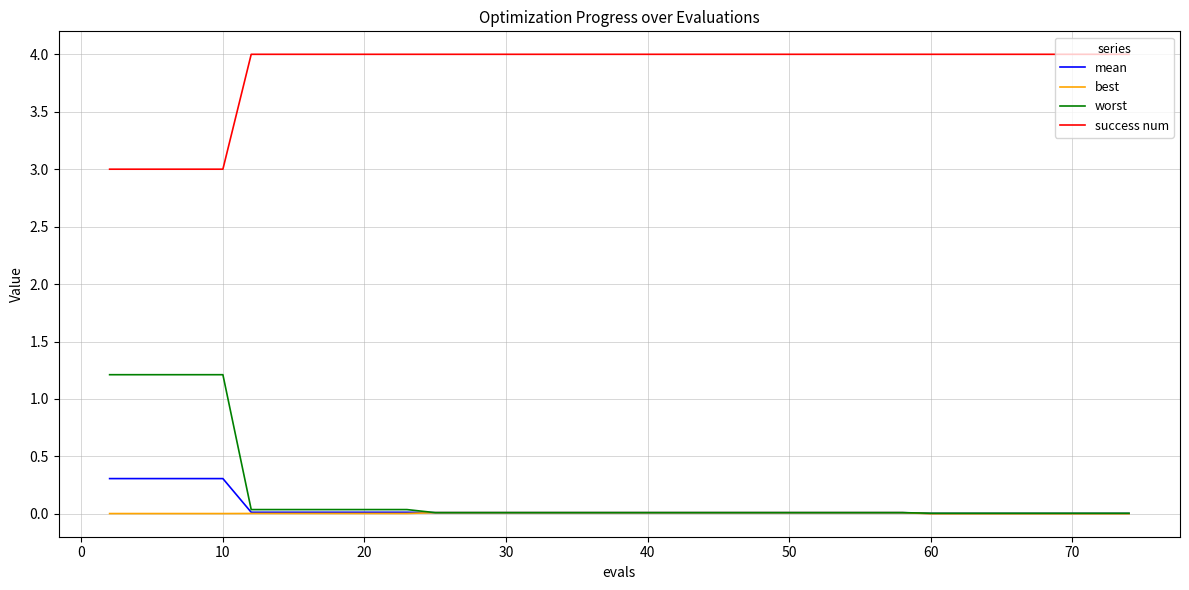

What is the average value of the worst series?

0.2